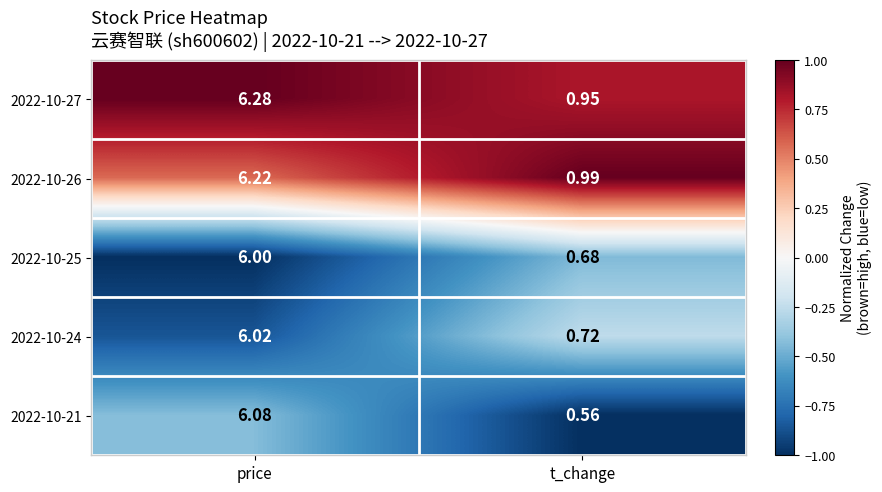

How many categories are shown in the chart?

2